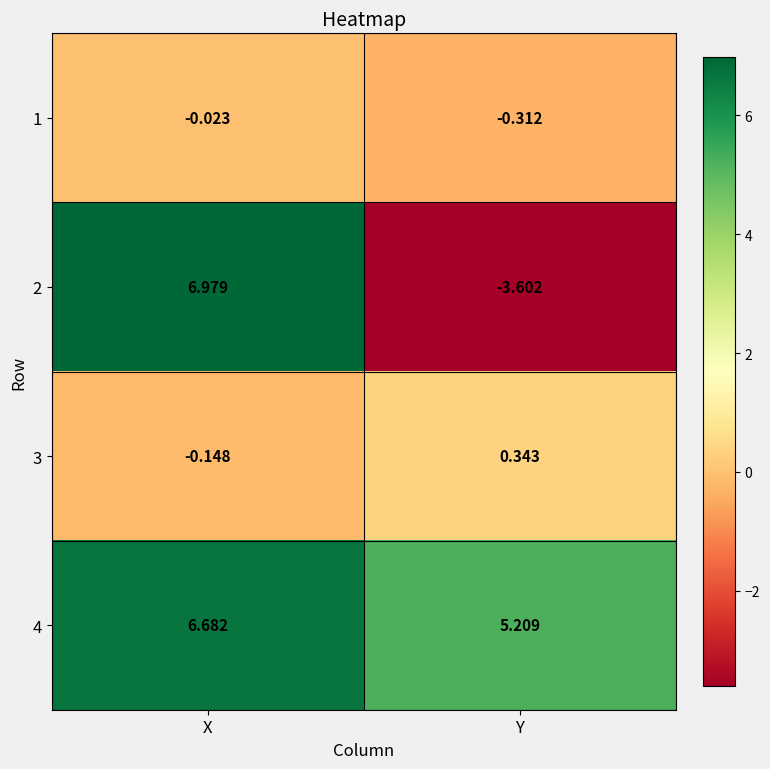

At which category is the sum across all series the highest?

X